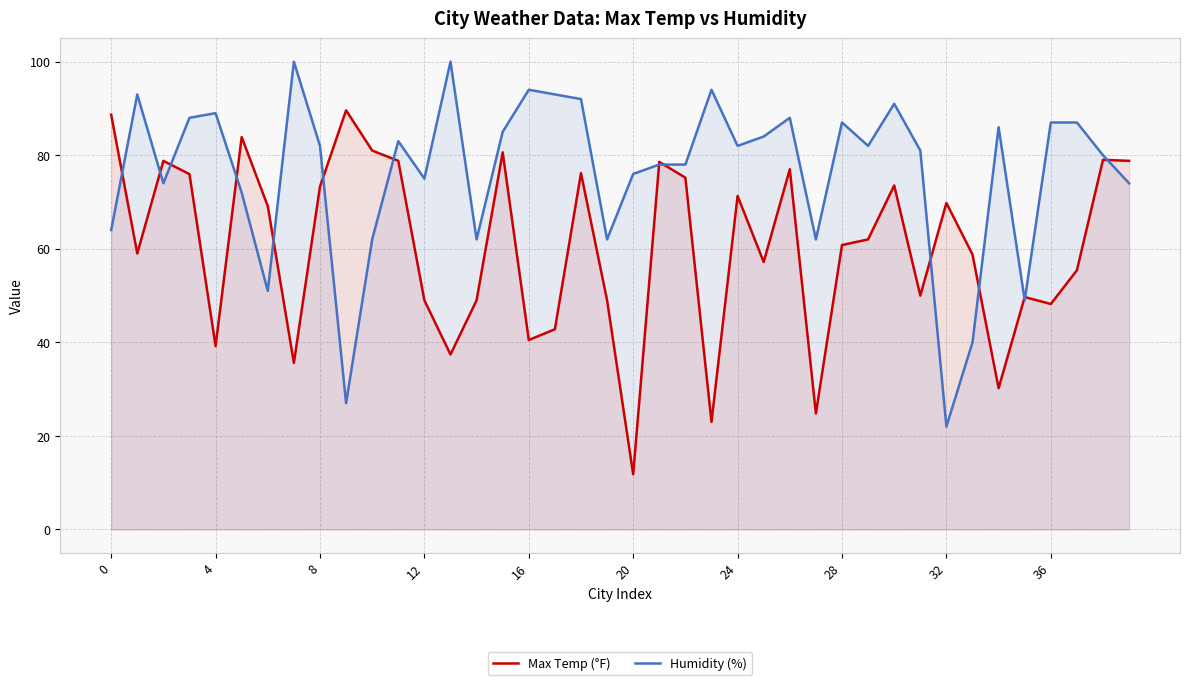

What value does the Max Temp (°F) series have at 8?

73.3